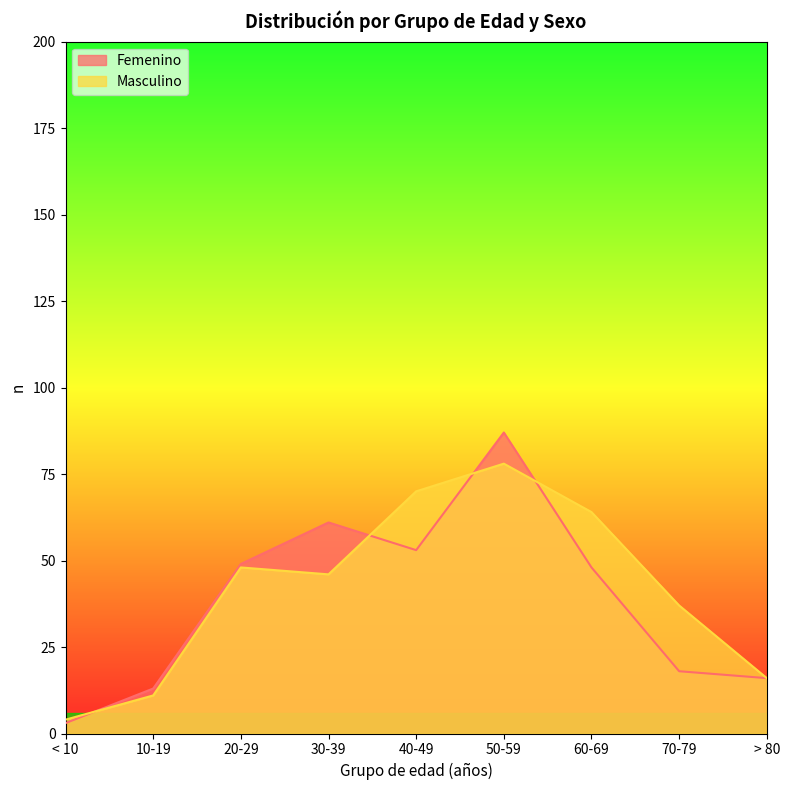

Is the value of Masculino at > 80 greater than the value of Femenino at < 10?

Yes